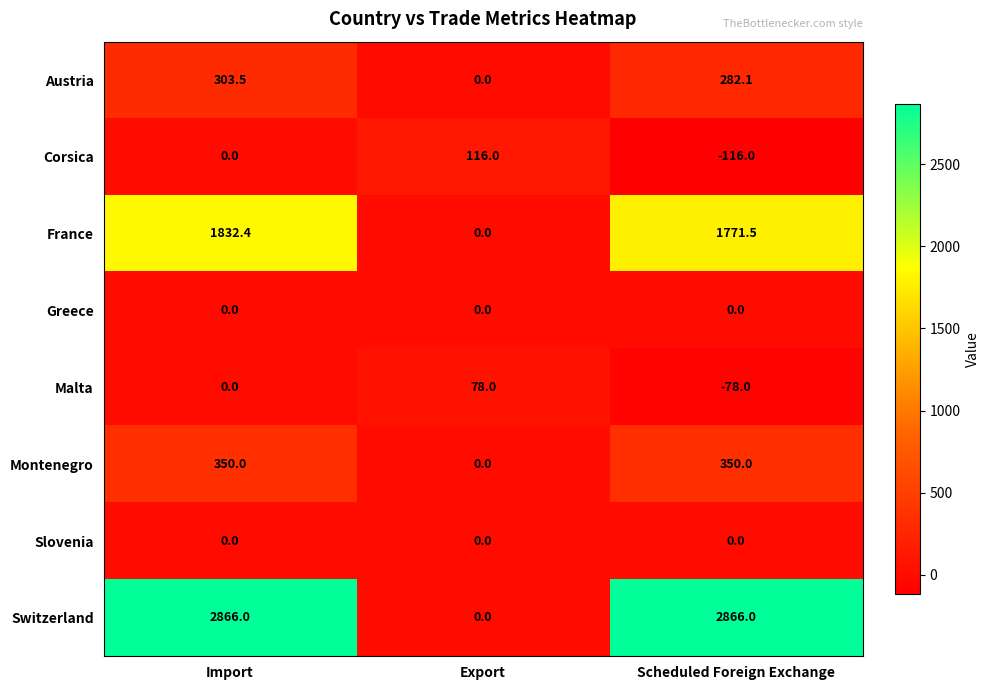

Which series has the largest total across all categories?

Switzerland